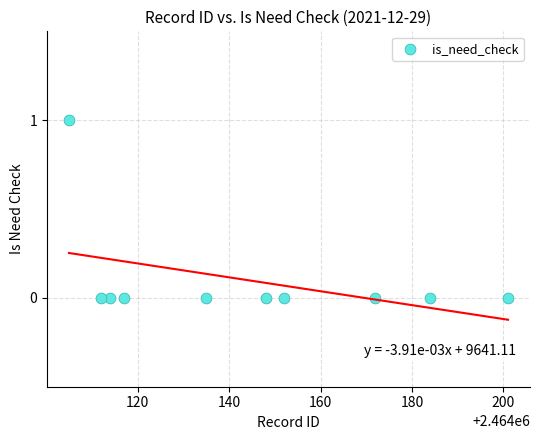

What is the range of X values (max minus min)?

96